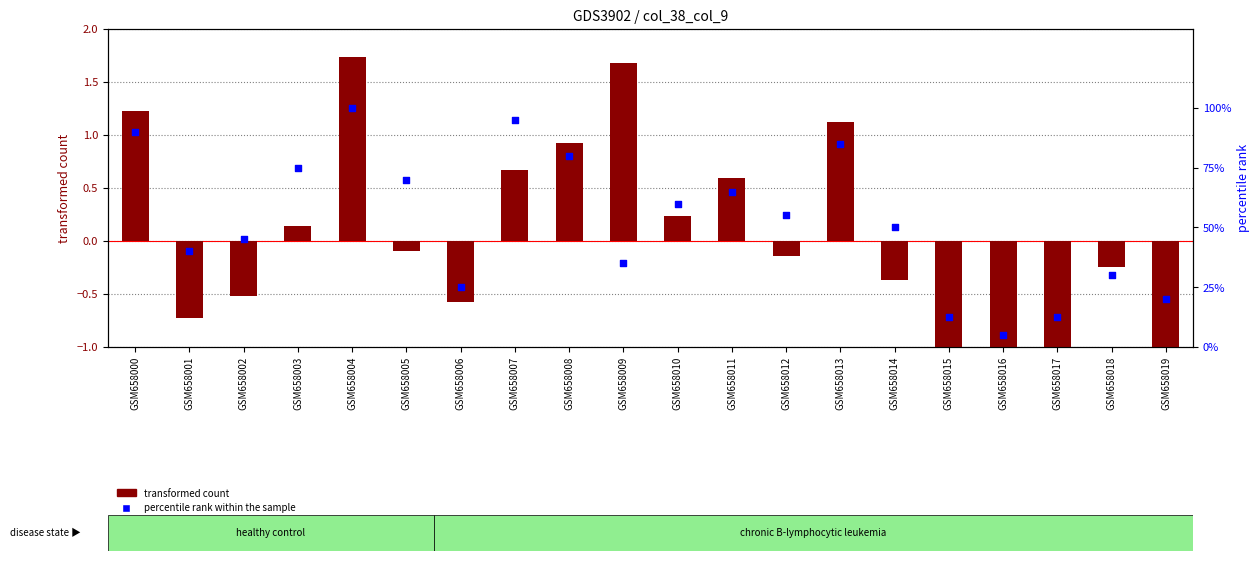

Which series has the widest spread of Y values?

percentile rank within the sample